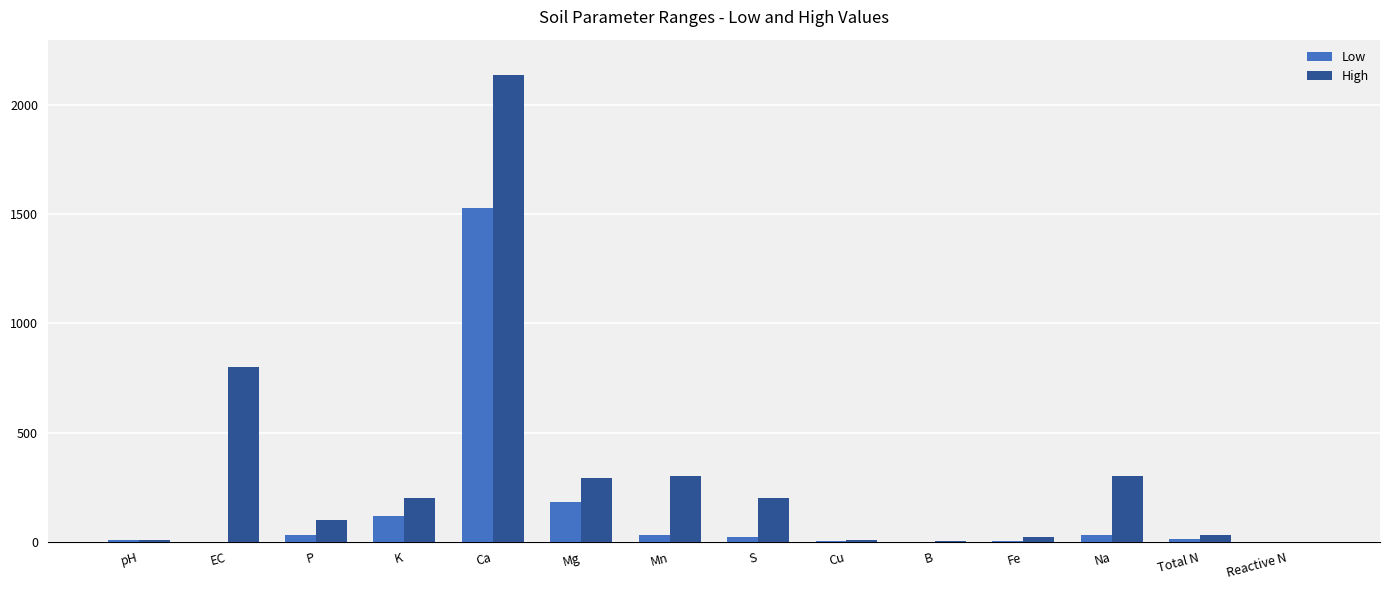

The value of High at Ca is 3750.5. True or false?

False